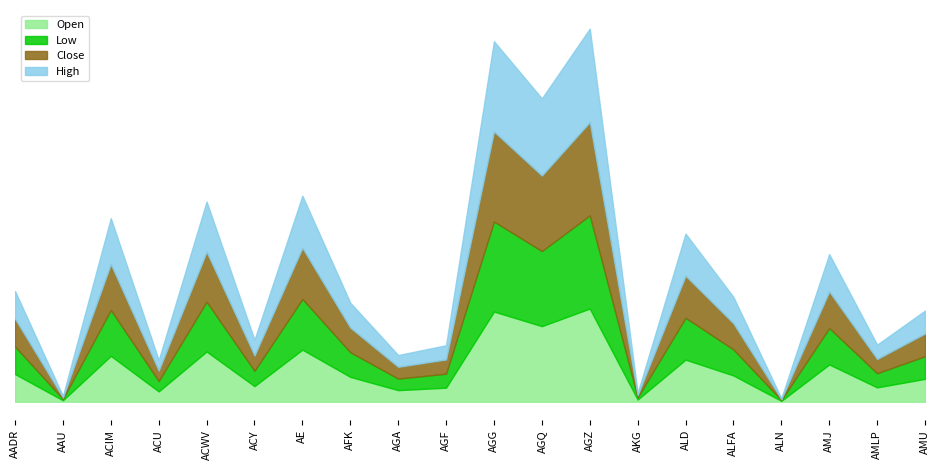

What is the sum of the Close values at ACU and AKG?

15.4